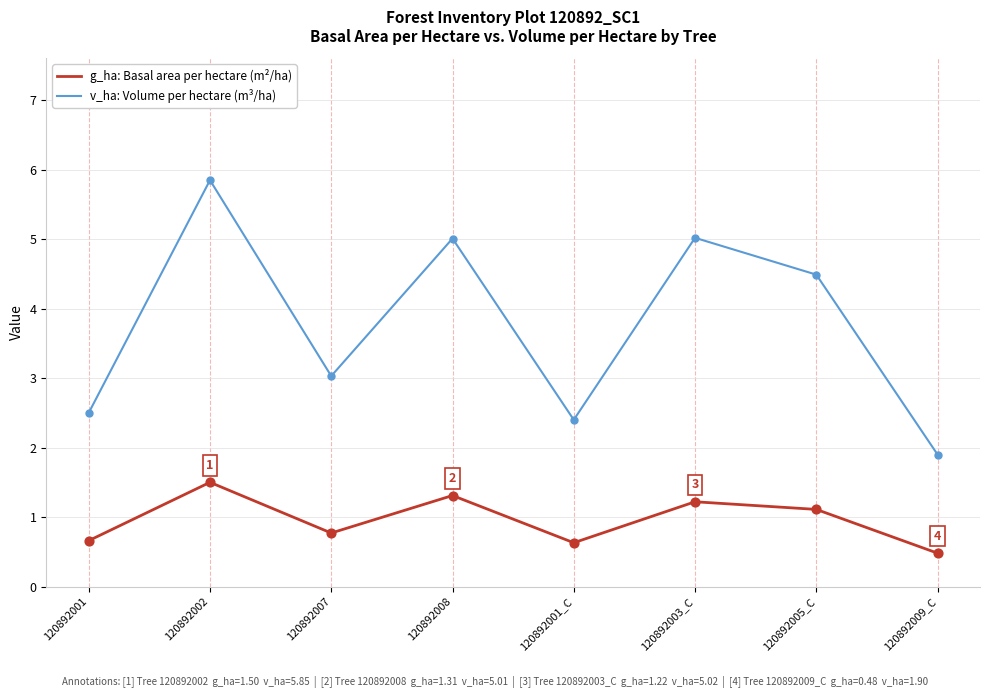

What is the total value across all series at 120892001?

3.2